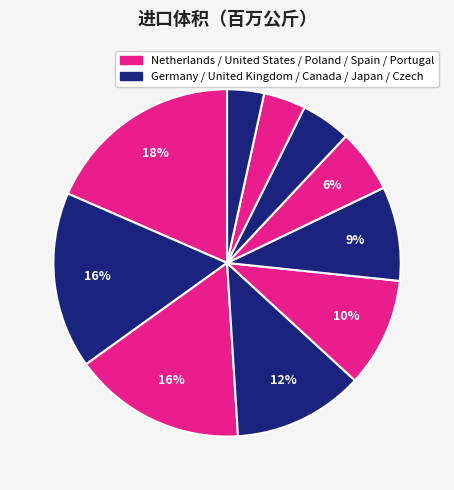

How many segments does this pie chart have?

10